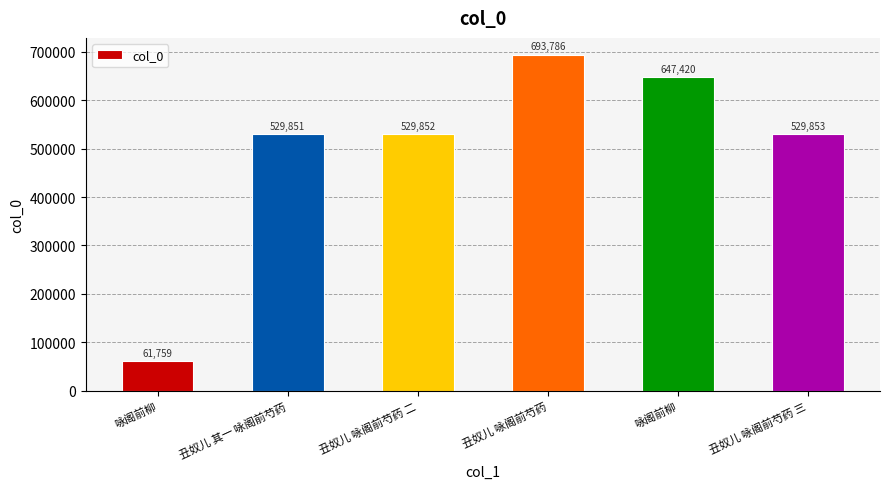

What is the greatest value displayed?

693786